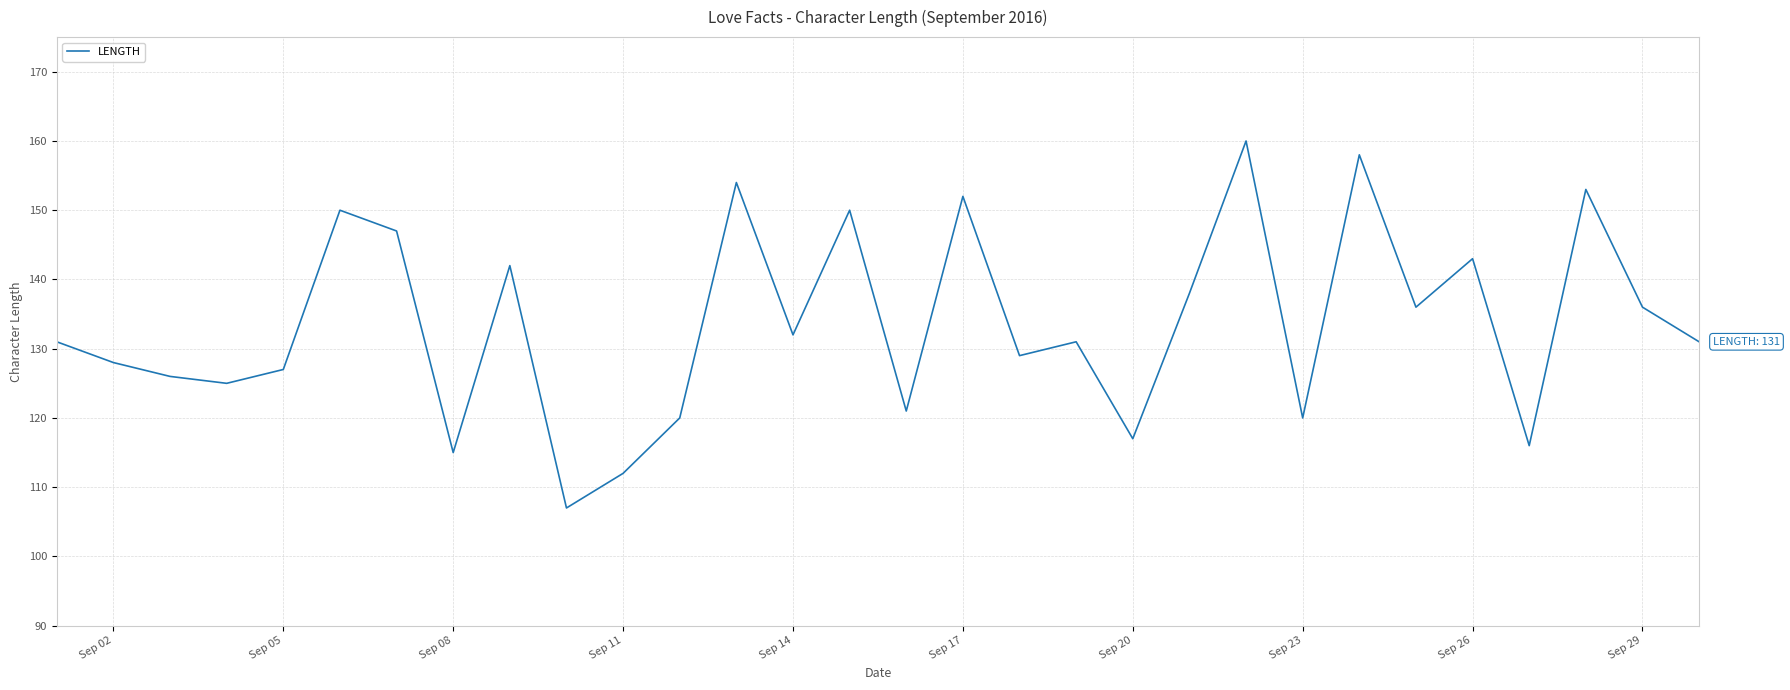

What is the sum of all values?

4007